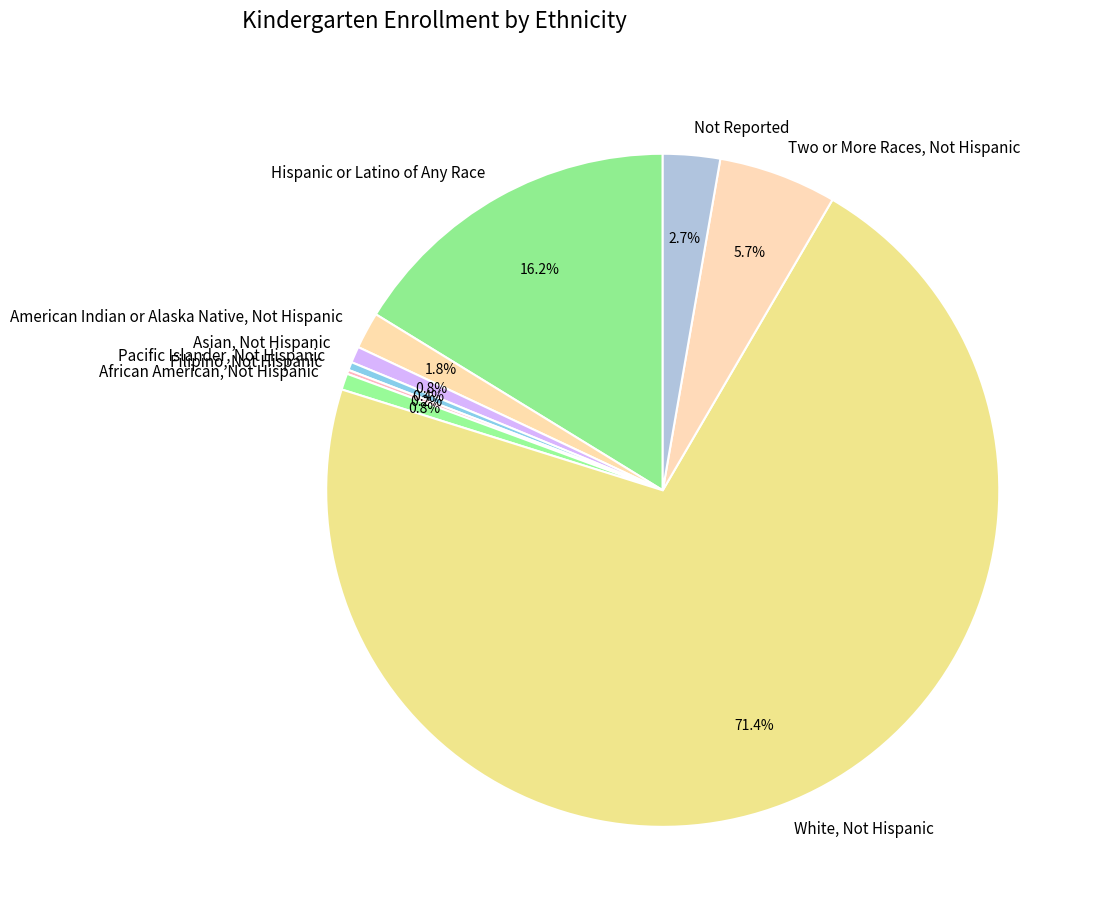

Which has a higher value, Pacific Islander, Not Hispanic or Two or More Races, Not Hispanic?

Two or More Races, Not Hispanic